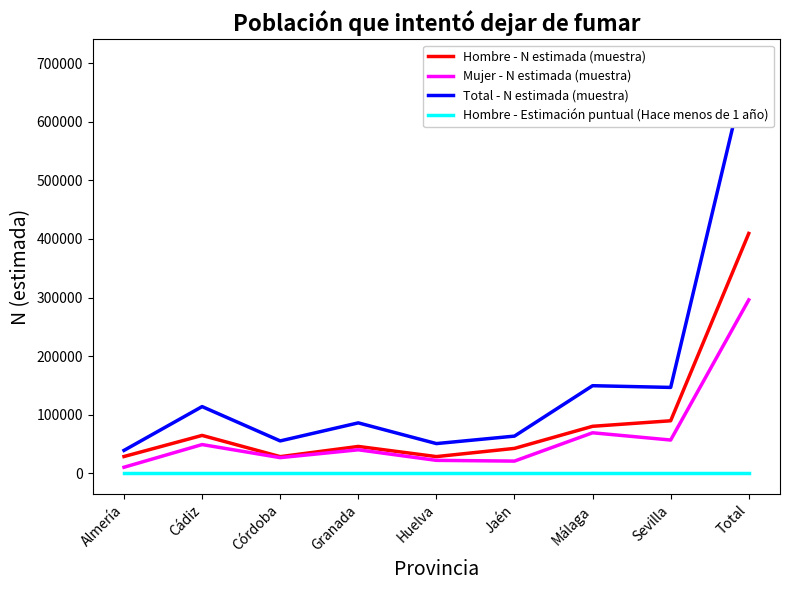

At how many categories does at least one series exceed 537772?

1